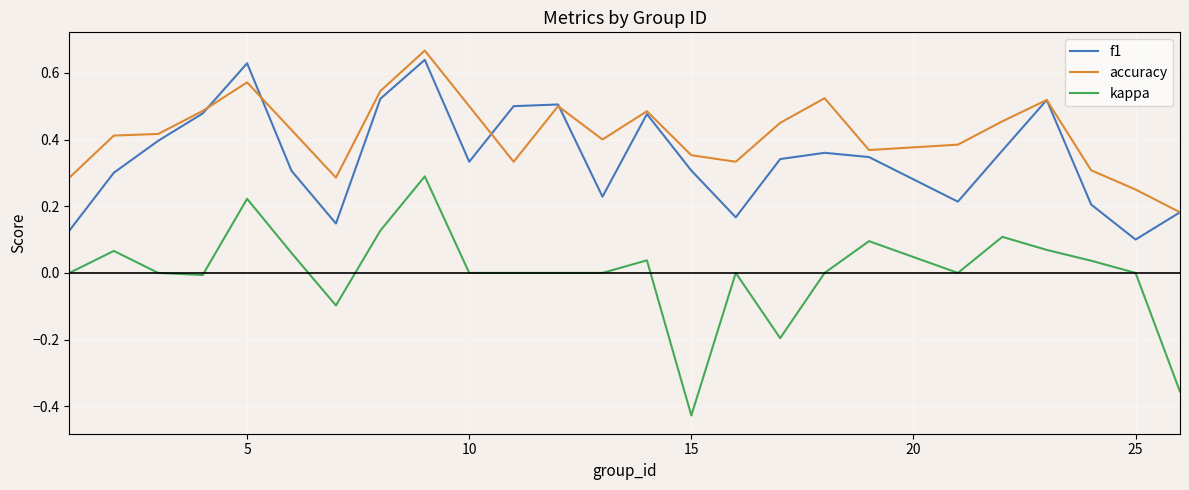

Which series has the widest spread of values?

kappa